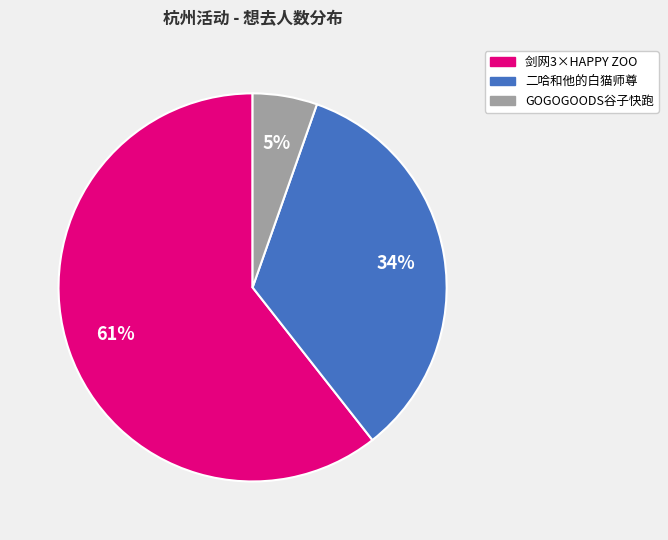

Does any single category account for the majority?

Yes